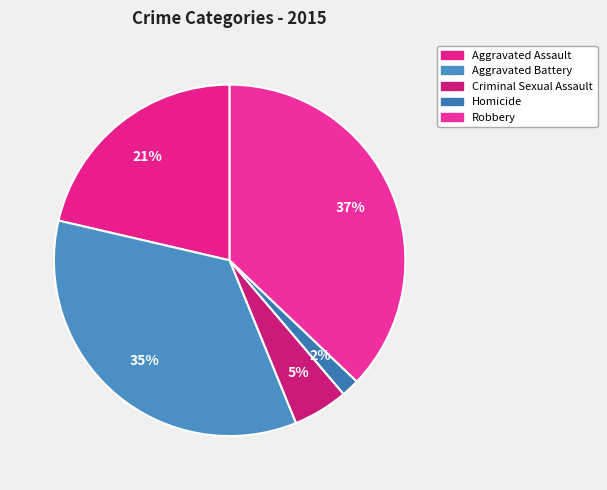

The Criminal Sexual Assault slice represents 1% of the pie. True or false?

False